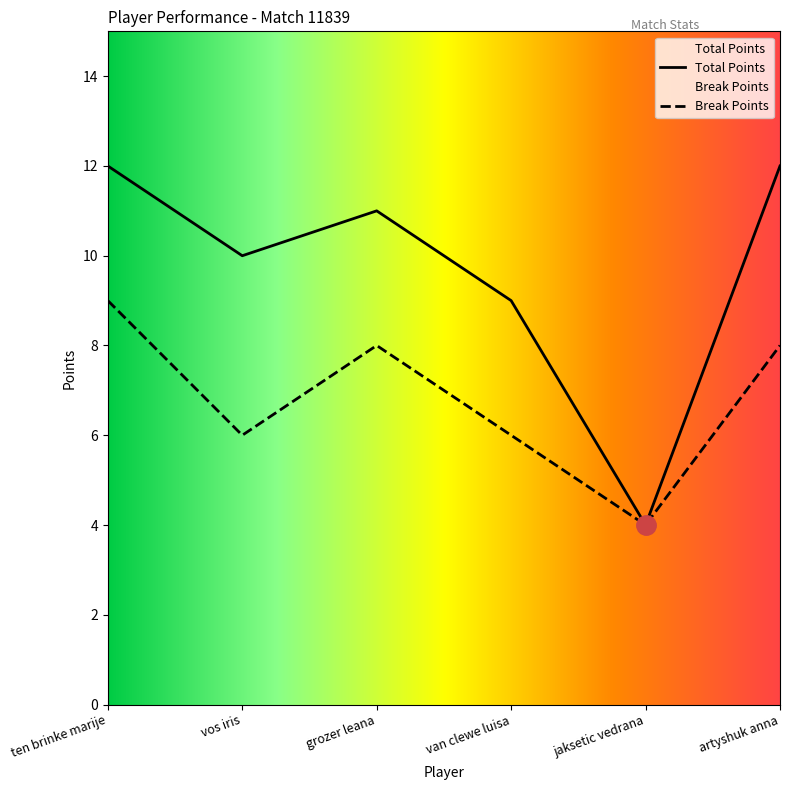

What is the total value across all series at ten brinke marije?

21